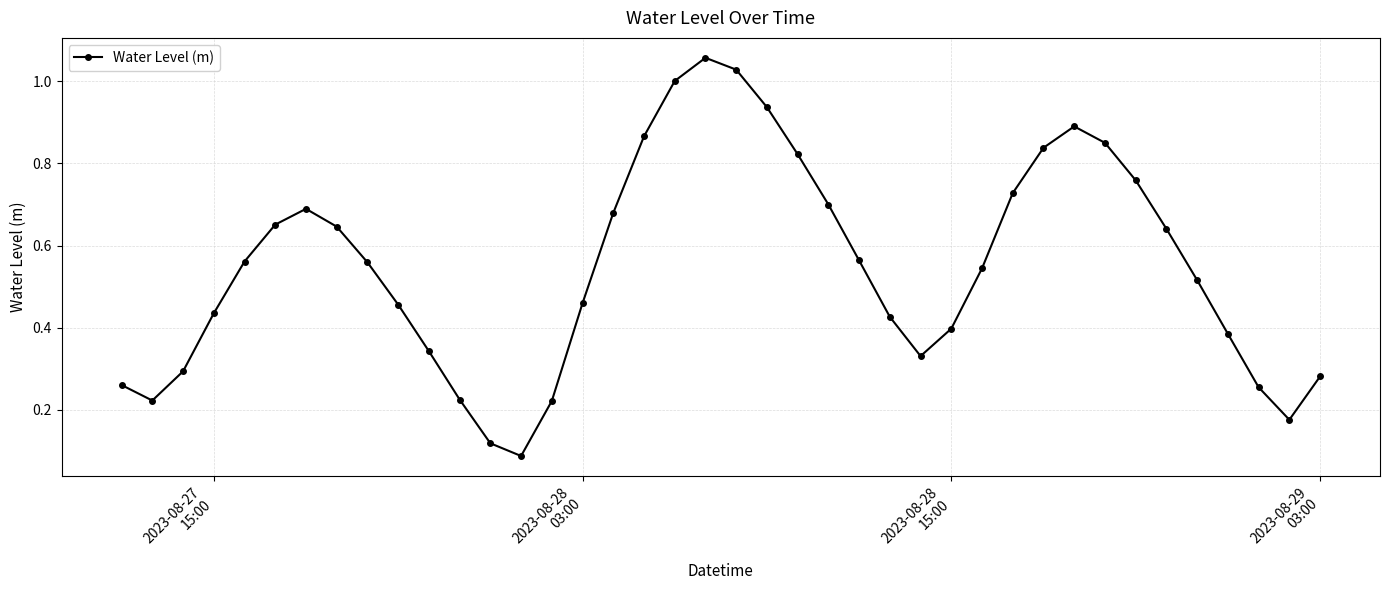

What is the sum of all values?

21.9